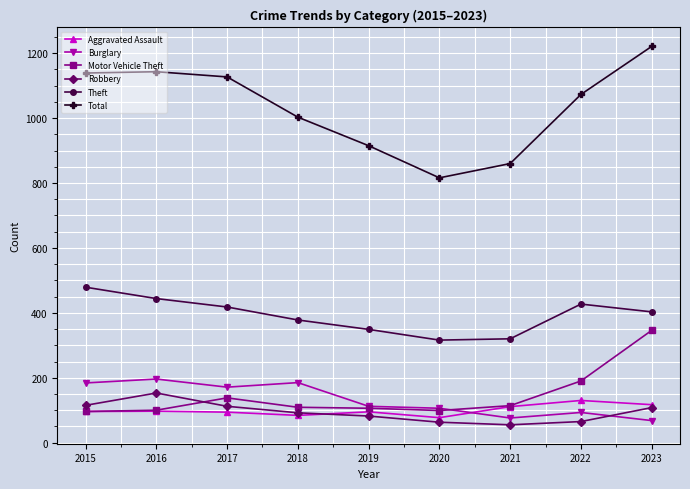

The Aggravated Assault series shows 134 at 2019. True or false?

False